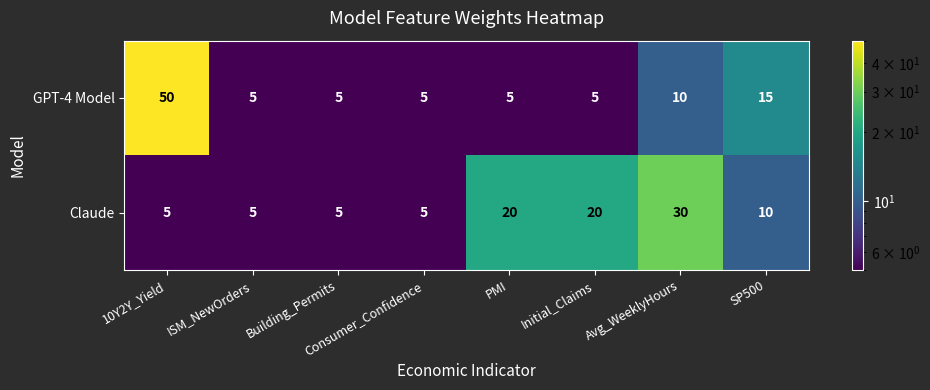

What is the total value across all series at Building_Permits?

10